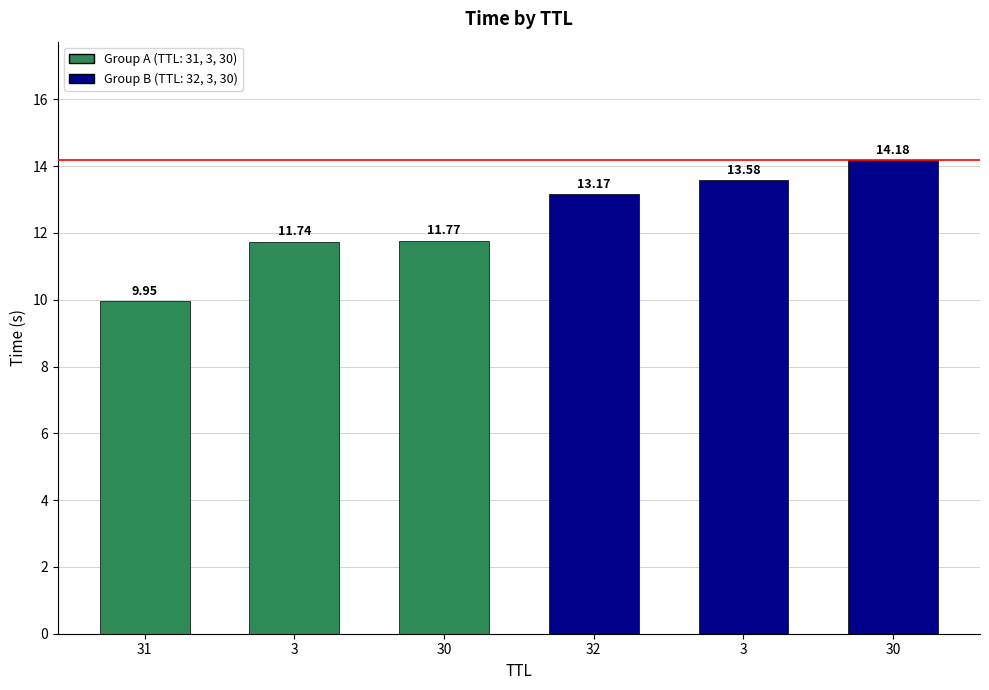

How many series are shown in this chart?

1